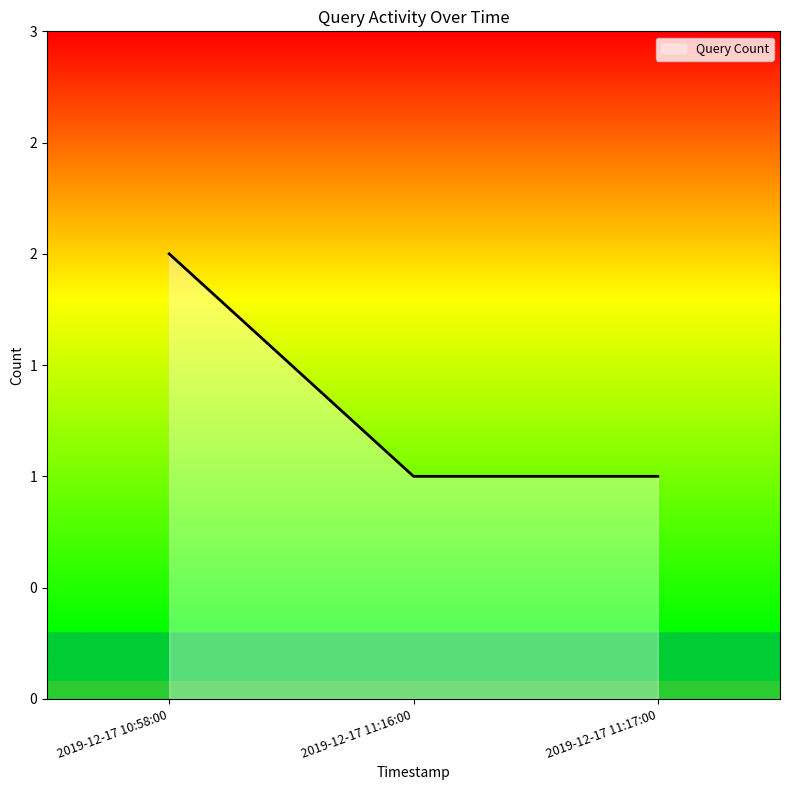

Does the chart display data point markers on the line(s)?

No